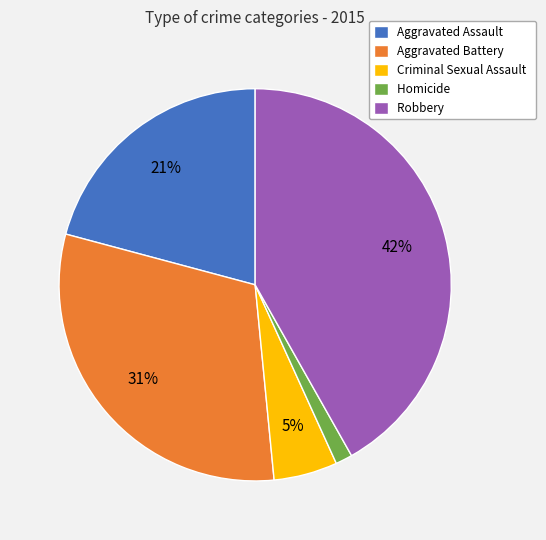

Rank the categories by value from lowest to highest.

Homicide, Criminal Sexual Assault, Aggravated Assault, Aggravated Battery, Robbery